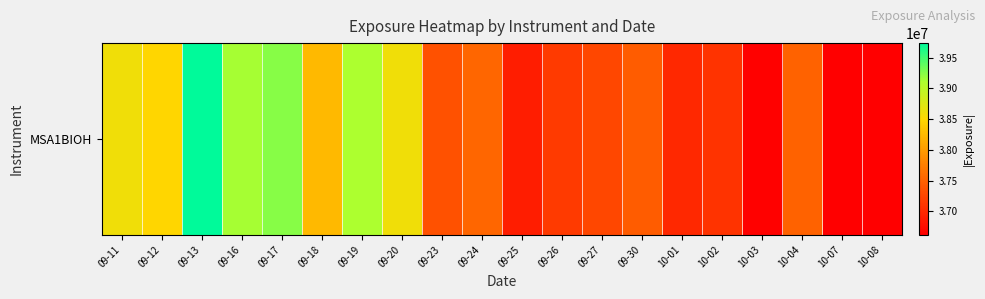

The chart shows a value of 26257554 at 09-17. True or false?

False